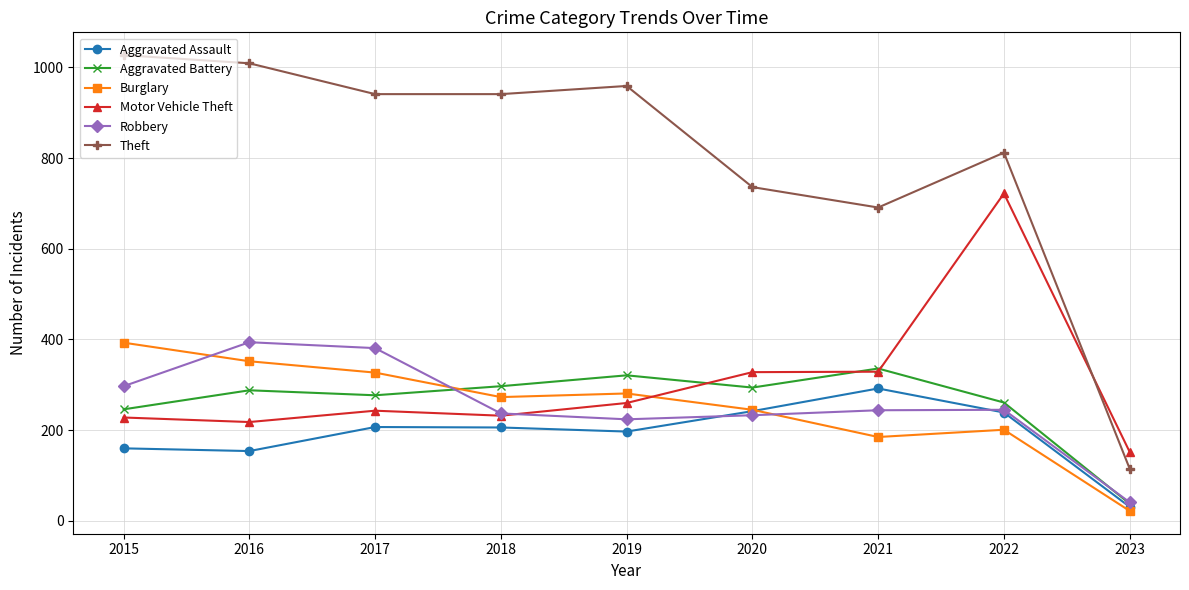

What is the smallest value displayed?

22